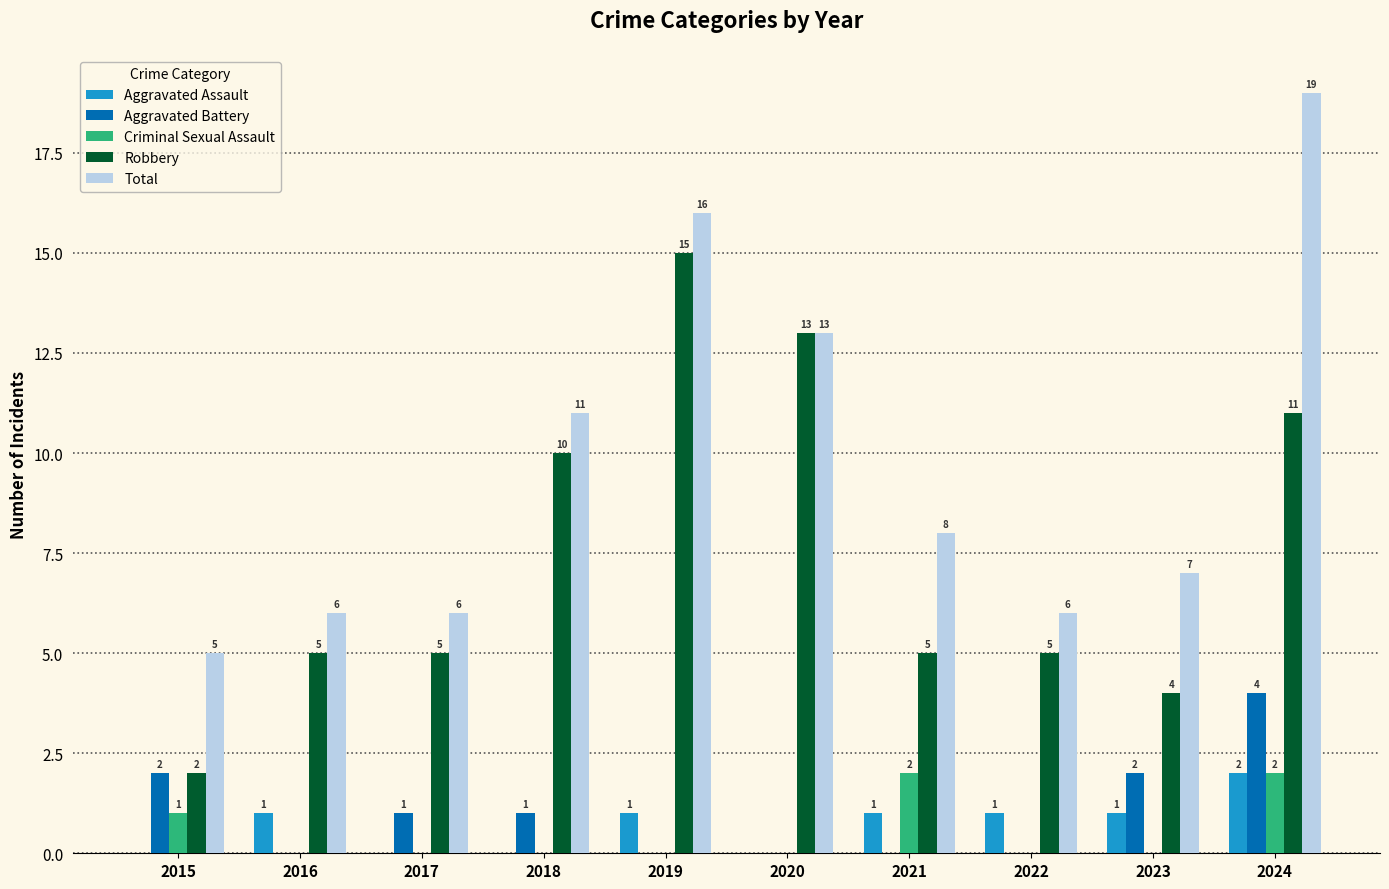

What is the sum of the Robbery values at 2019 and 2023?

19